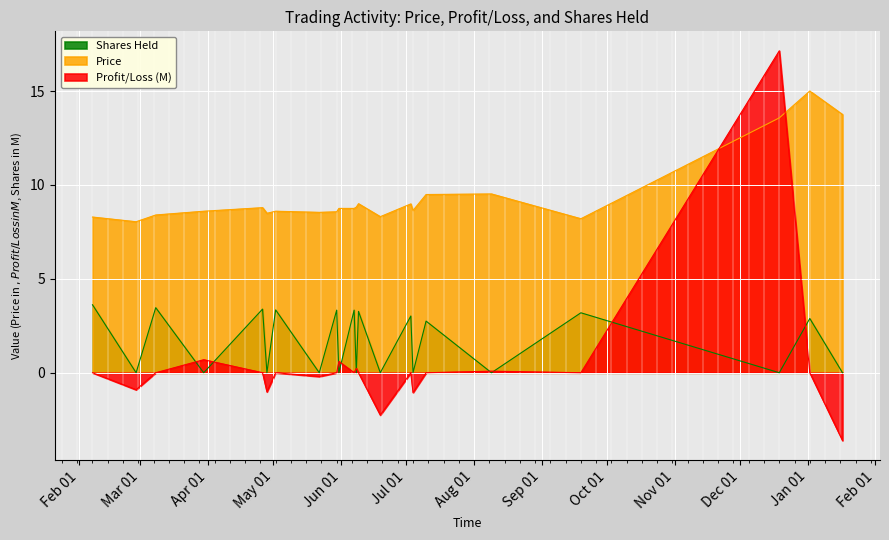

What is the maximum value for Profit_Loss?

17.1